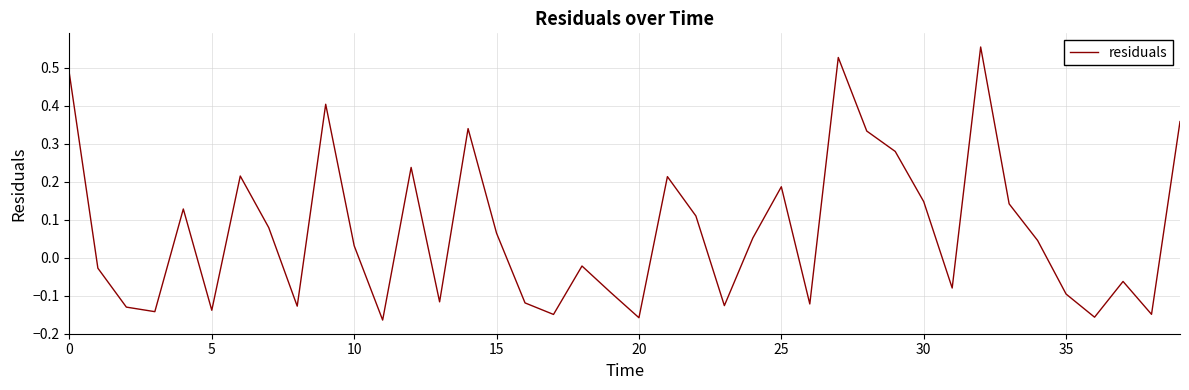

What is the difference between the maximum and minimum values?

0.7